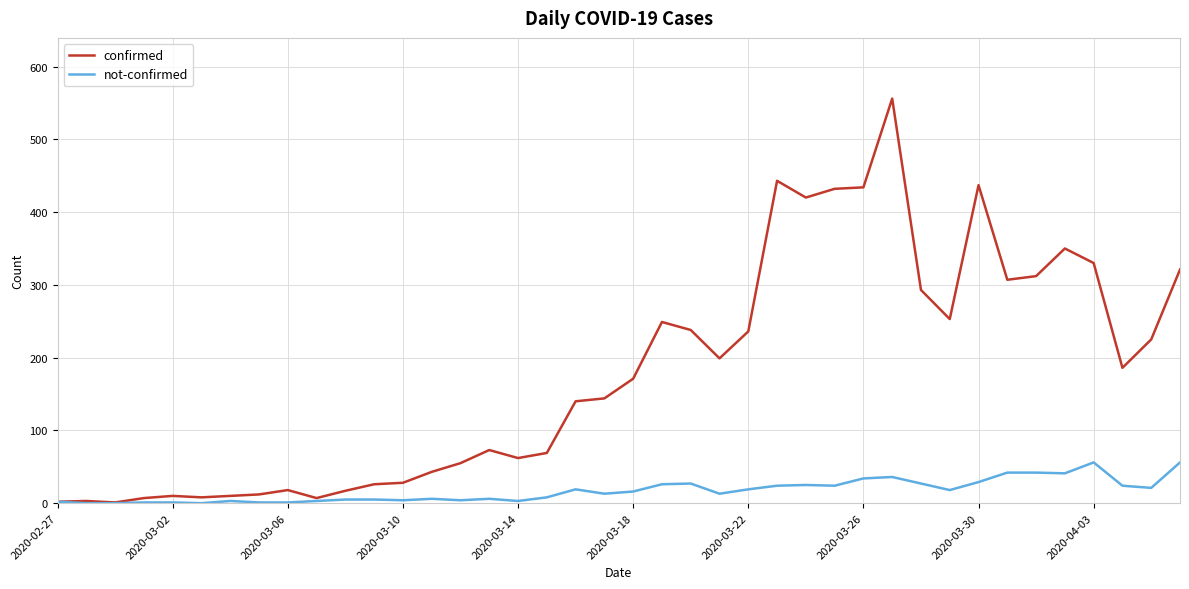

What is the maximum value for not-confirmed?

56